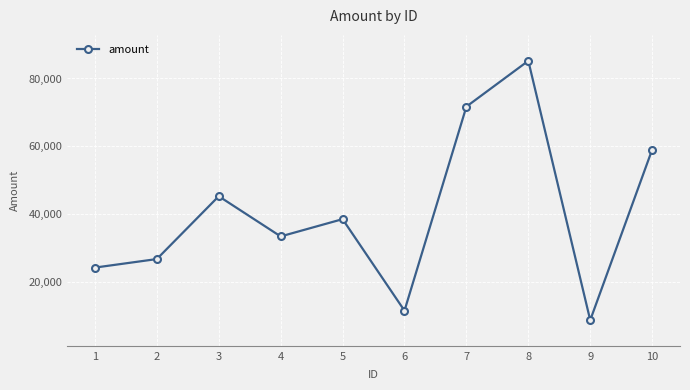

At which label is the value closest to 47013?

3